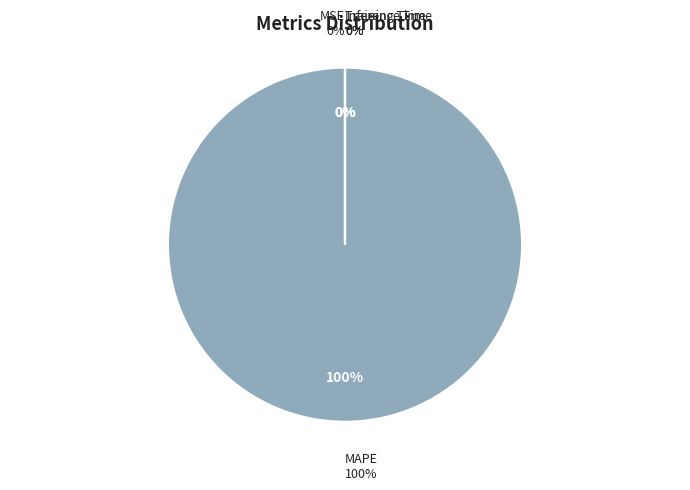

What percentage is NOT represented by Training Time?

100.0%